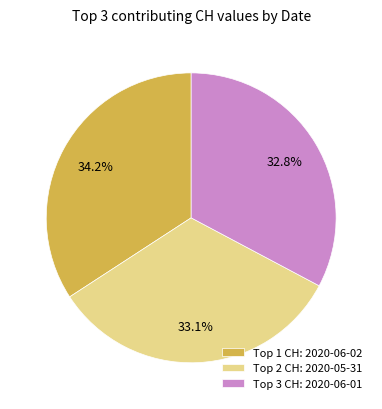

How many slices are in this pie chart?

3